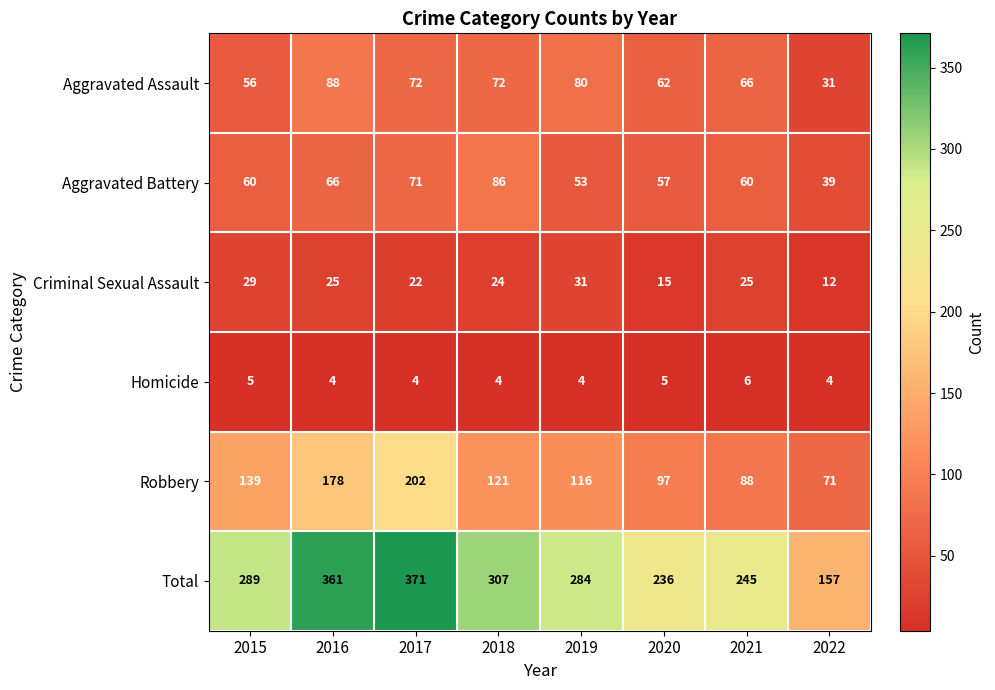

What is the minimum value for Aggravated Battery?

39